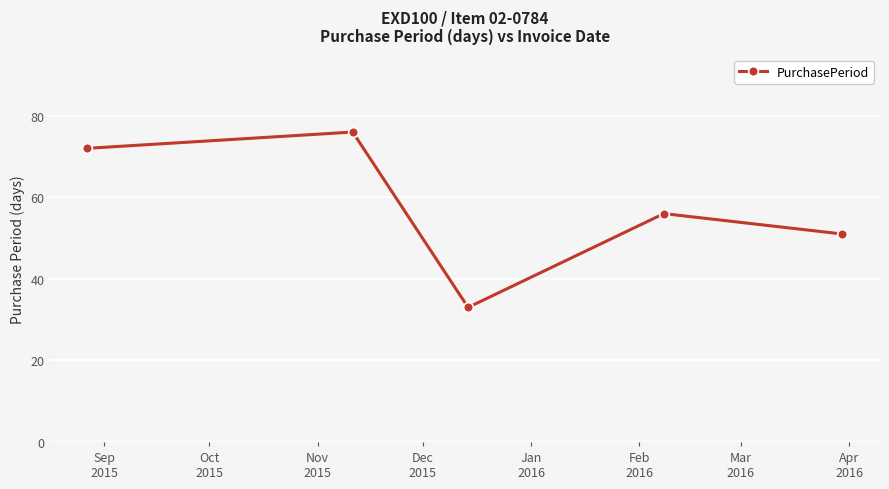

How many points are lower than both their immediate neighbors (excluding endpoints)?

1